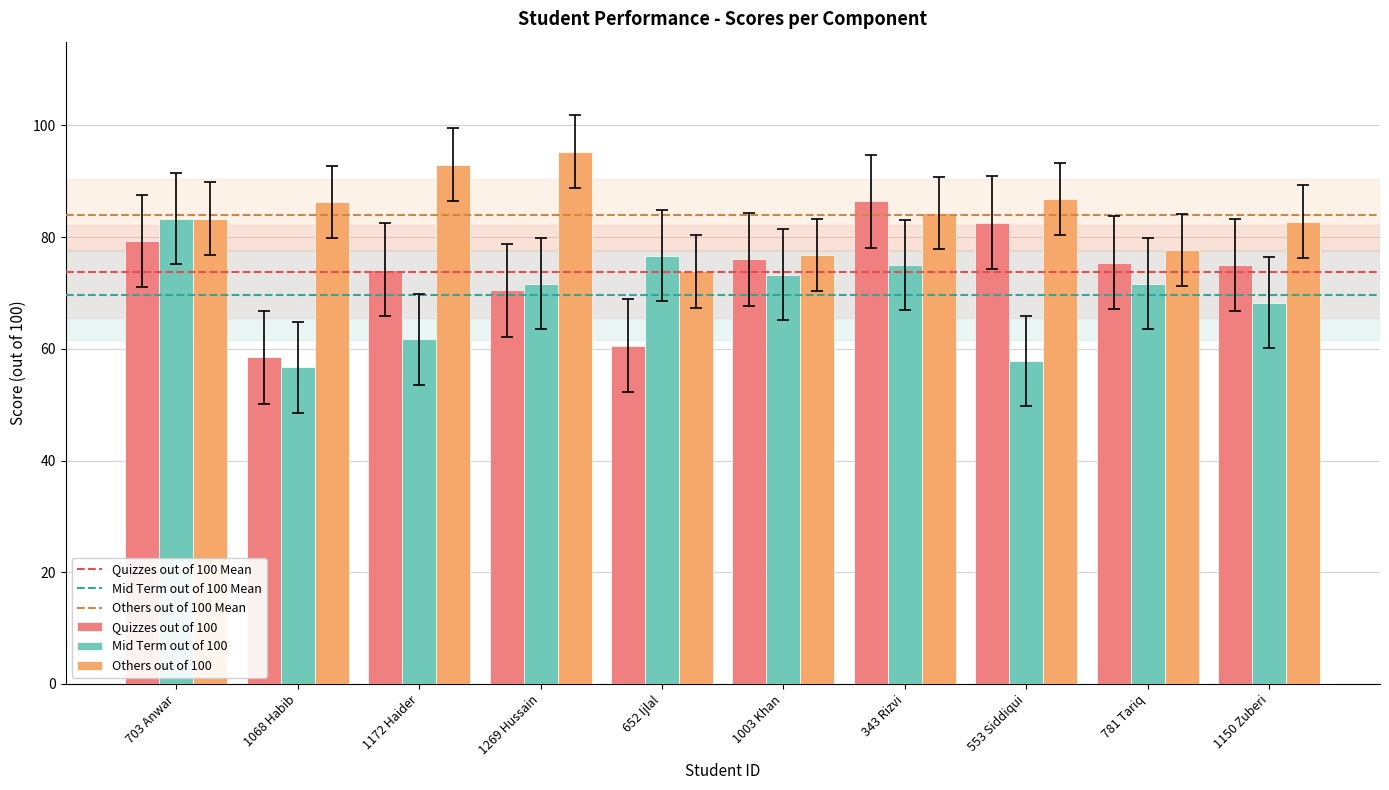

The Quizzes out of 100 series shows 123.9 at 553 Siddiqui. True or false?

False